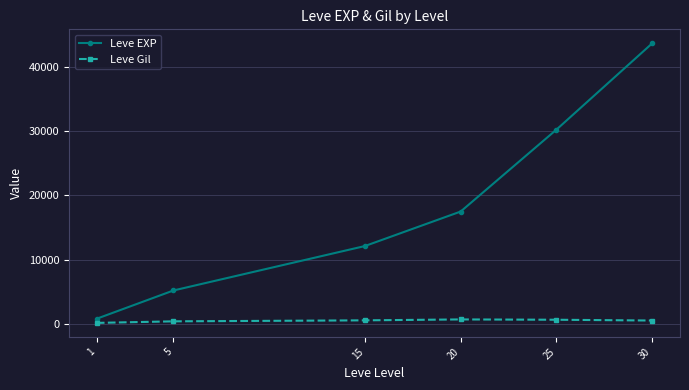

Does the chart display data point markers on the line(s)?

Yes